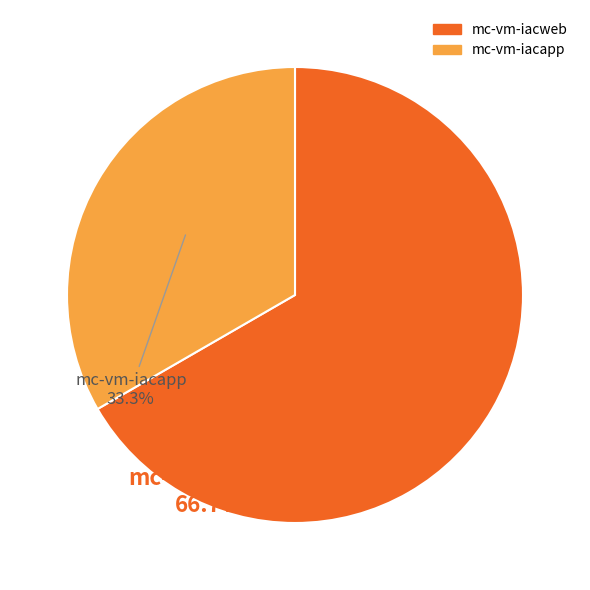

Do mc-vm-iacweb and mc-vm-iacapp together represent more than half of the pie?

Yes